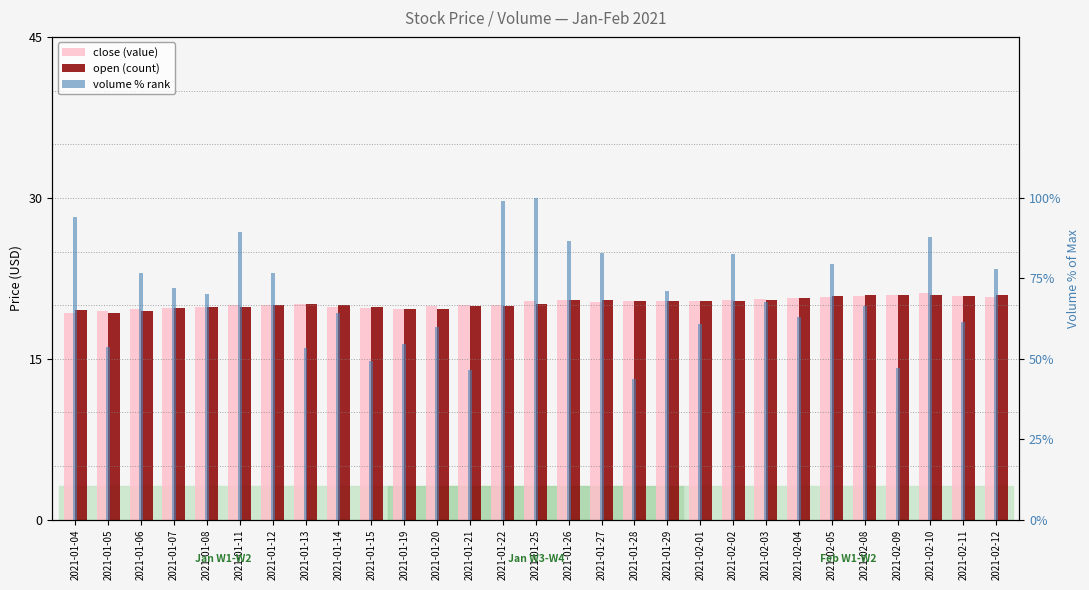

Where does the volume % rank series first go above 70?

2021-01-04